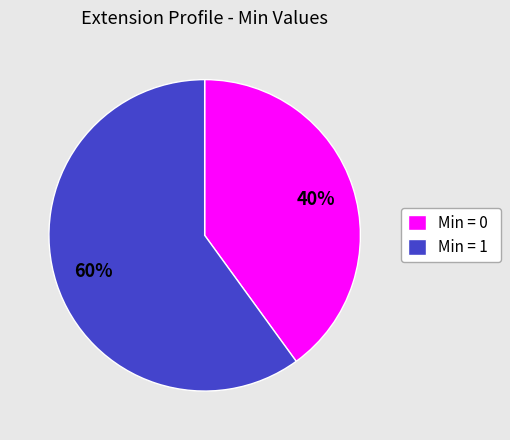

Do Min = 0 and Min = 1 together represent more than half of the pie?

Yes